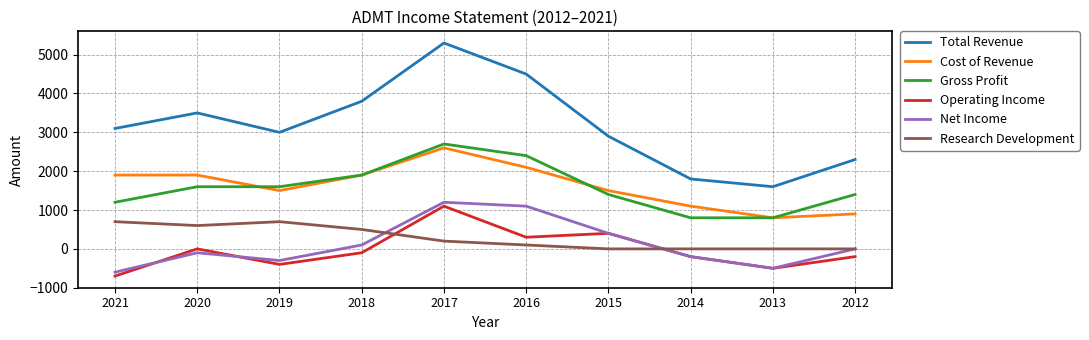

The Cost of Revenue series shows 1120 at 2021. True or false?

False